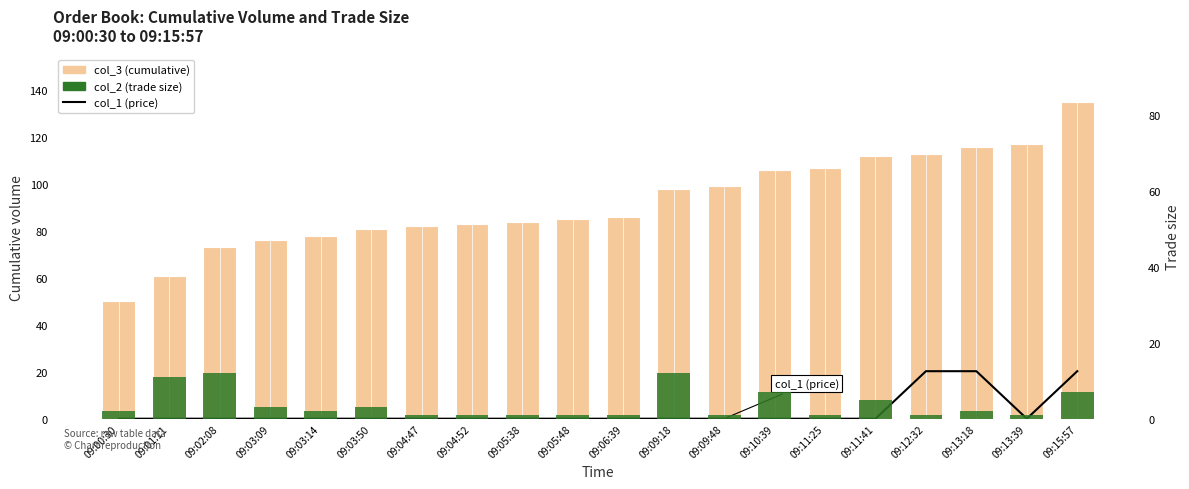

True or false: col_1 (price) has a value of 0.0 at 09:03:50.

True